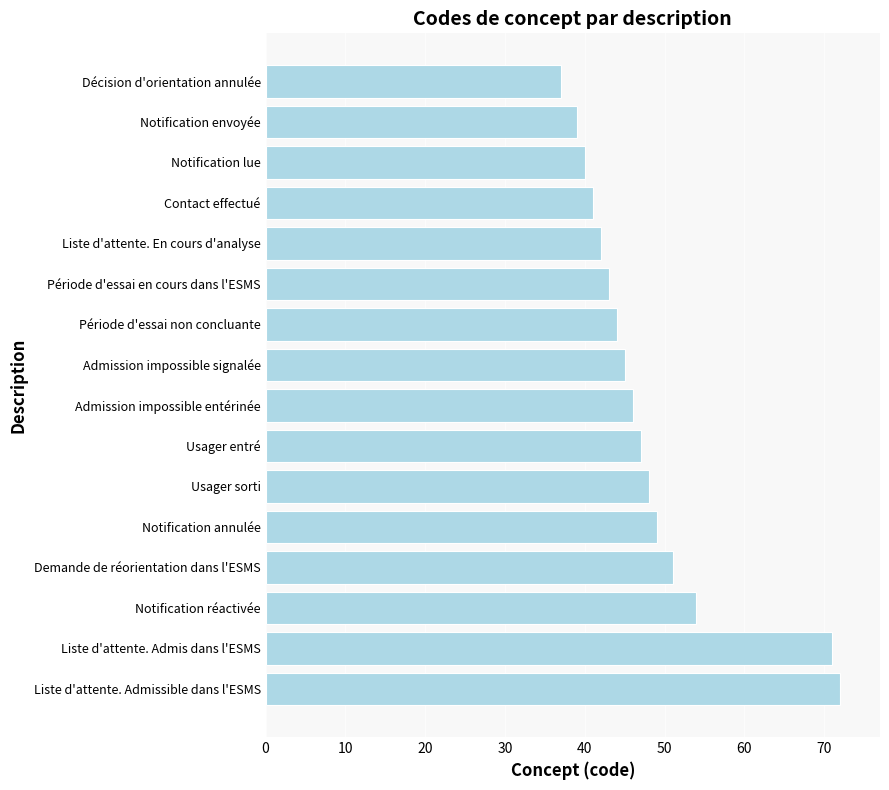

Is it true that the value at Usager sorti is 48?

True